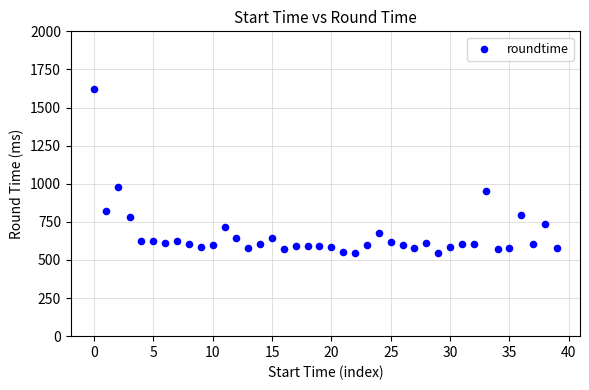

What Y value in the scatter plot is closest to 1082?

976